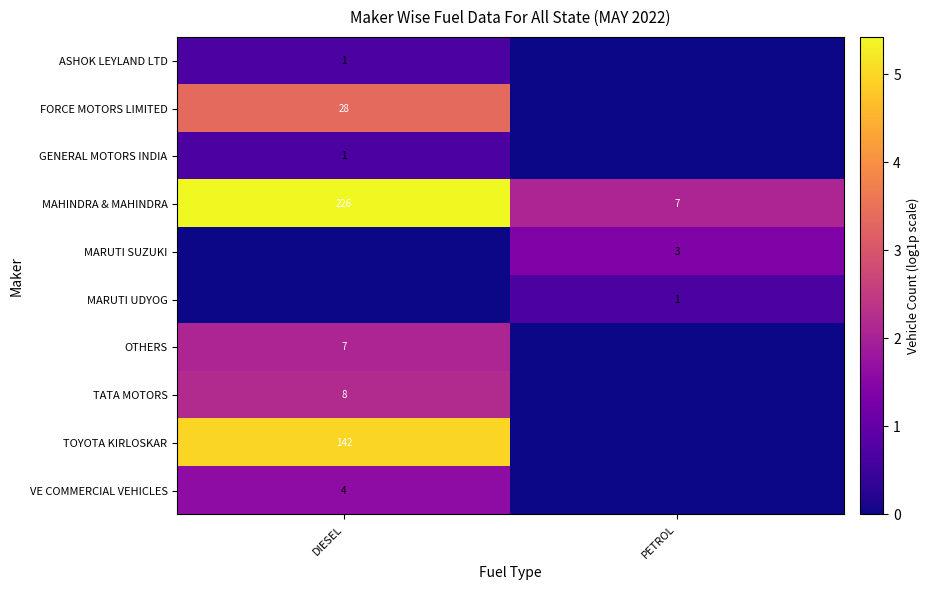

Is it true that OTHERS equals 7 at DIESEL?

True